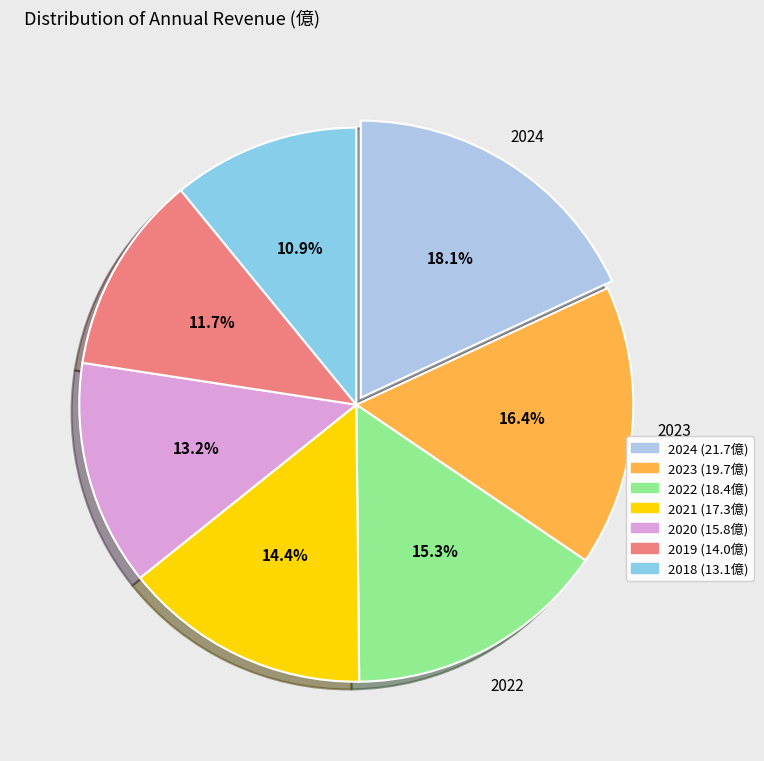

To the nearest percent, what portion does 2019 represent?

12%